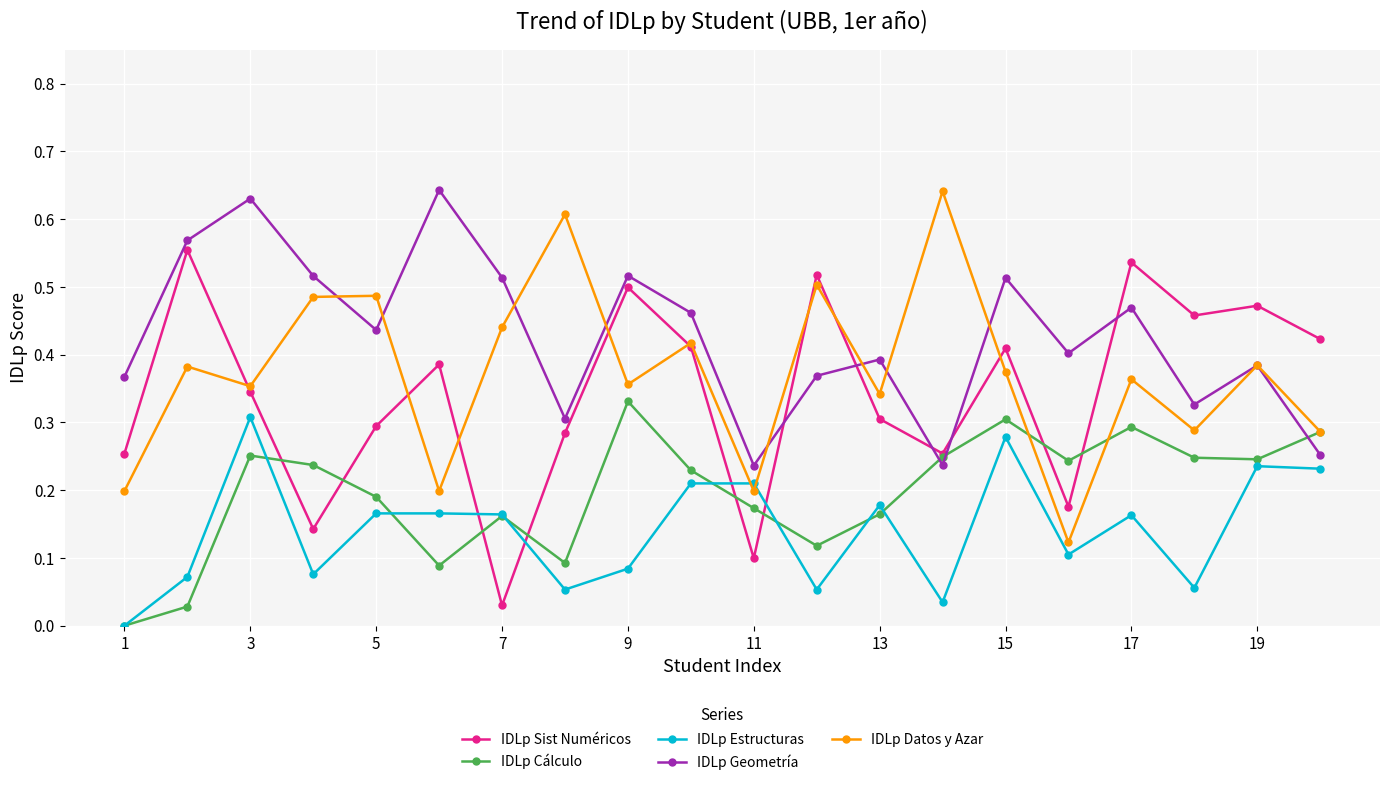

How many intersections are there between IDLp Estructuras and IDLp Sist Numéricos?

4